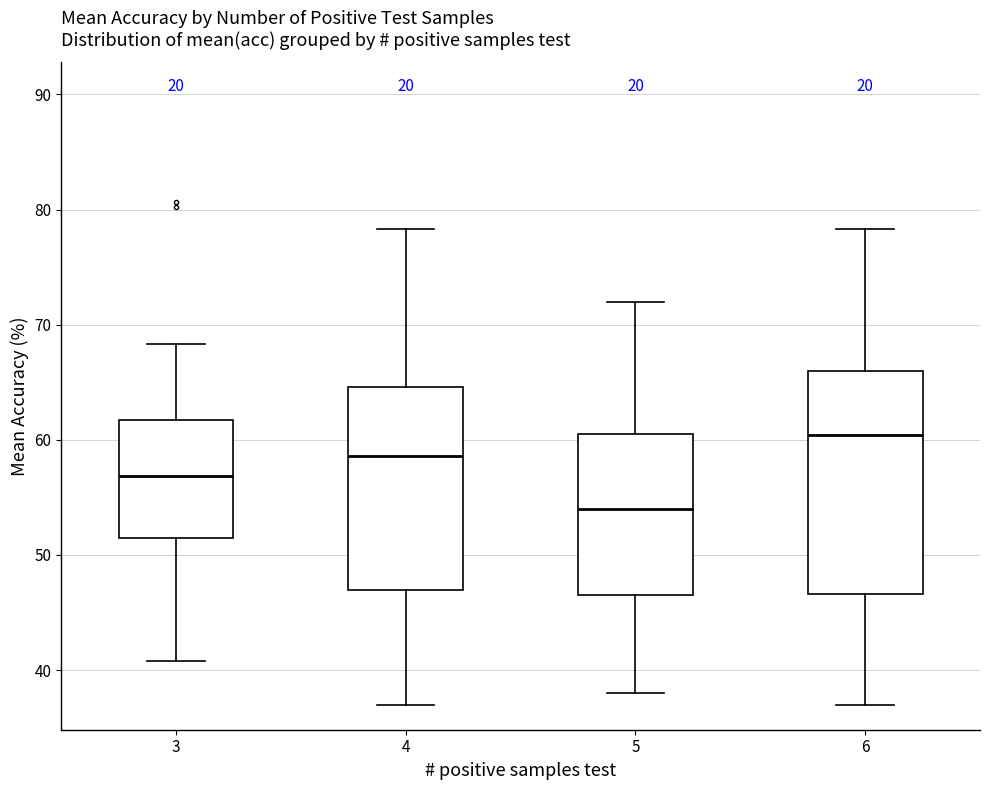

Reading left to right, read every box against the y-axis: the position of its median line, the range the box covers, and the ends of its whiskers. The values are not printed on the chart, so give them approximately, as read against the axis.

3: median 57, box 52 to 62, whiskers 41 to 68
4: median 59, box 47 to 65, whiskers 37 to 78
5: median 54, box 47 to 61, whiskers 38 to 72
6: median 60, box 47 to 66, whiskers 37 to 78